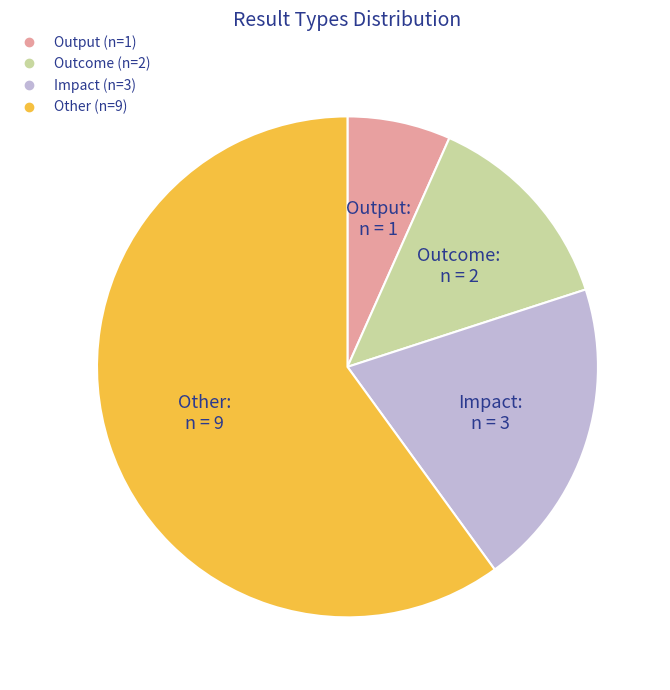

Is it true that Impact is 20% of the pie?

True